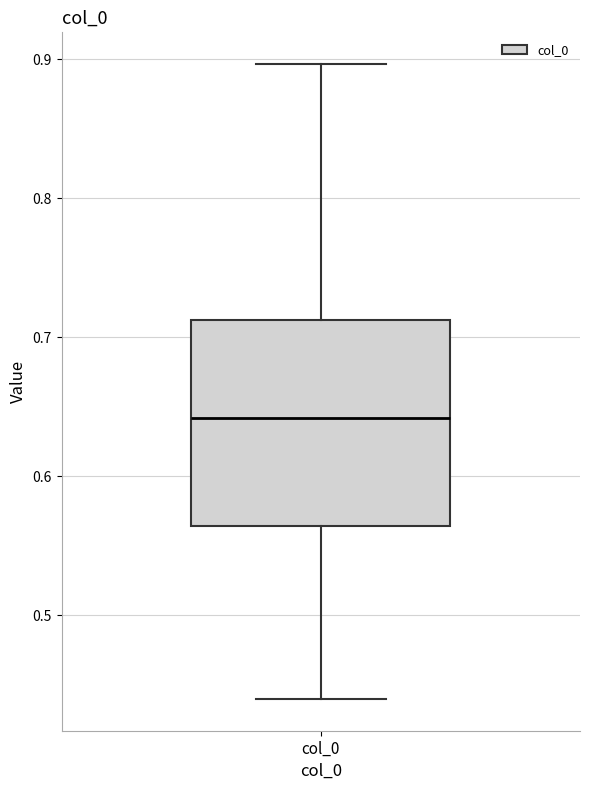

Where does the median line of the box for col_0 sit on the y-axis? The values are not printed on the chart, so give them approximately, as read against the axis.

0.64